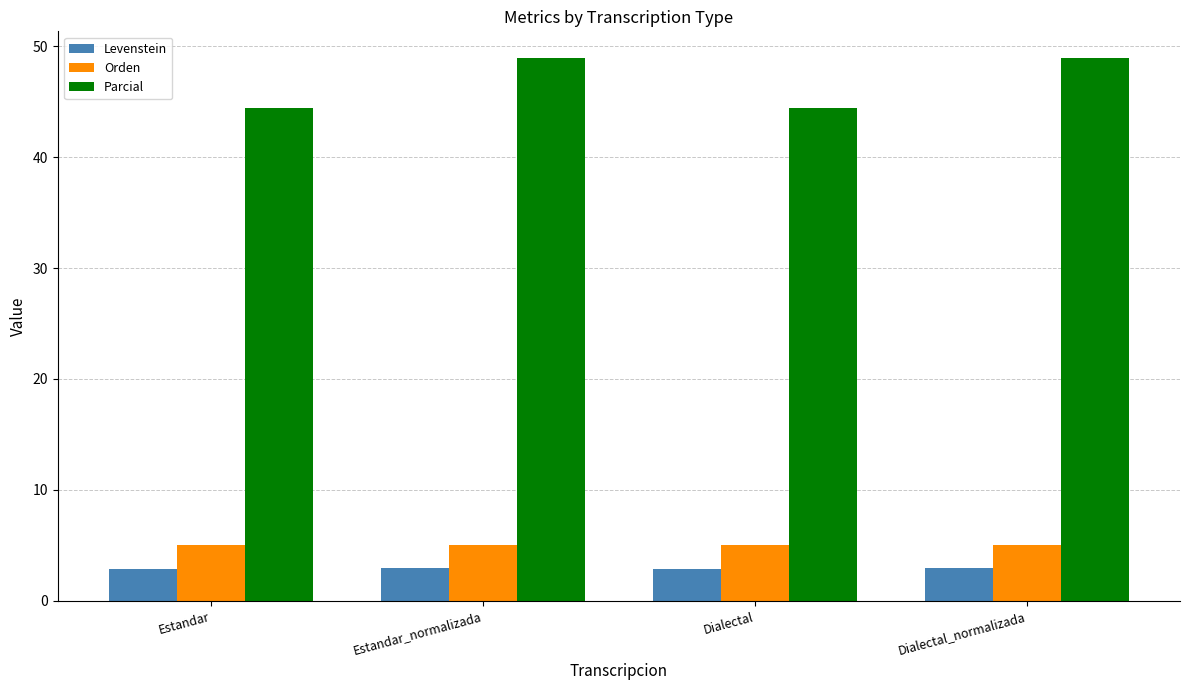

What is the average value of the Levenstein series?

2.9